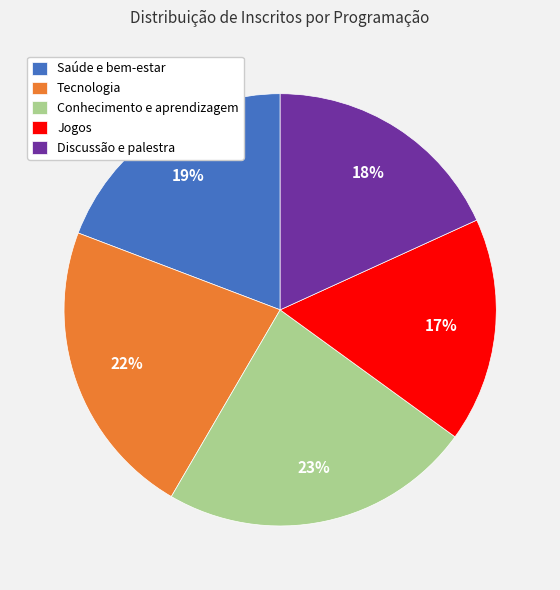

Do Tecnologia and Saúde e bem-estar together represent more than half of the pie?

No